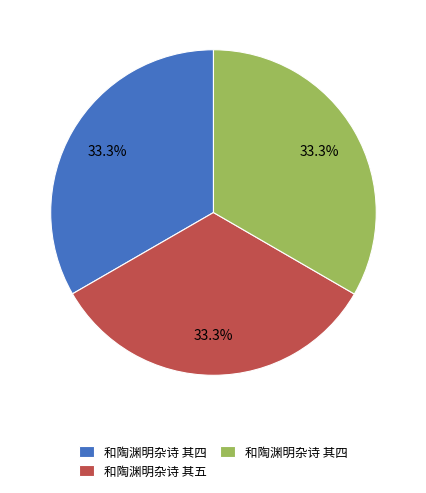

Is there any slice that represents more than half of the pie?

No